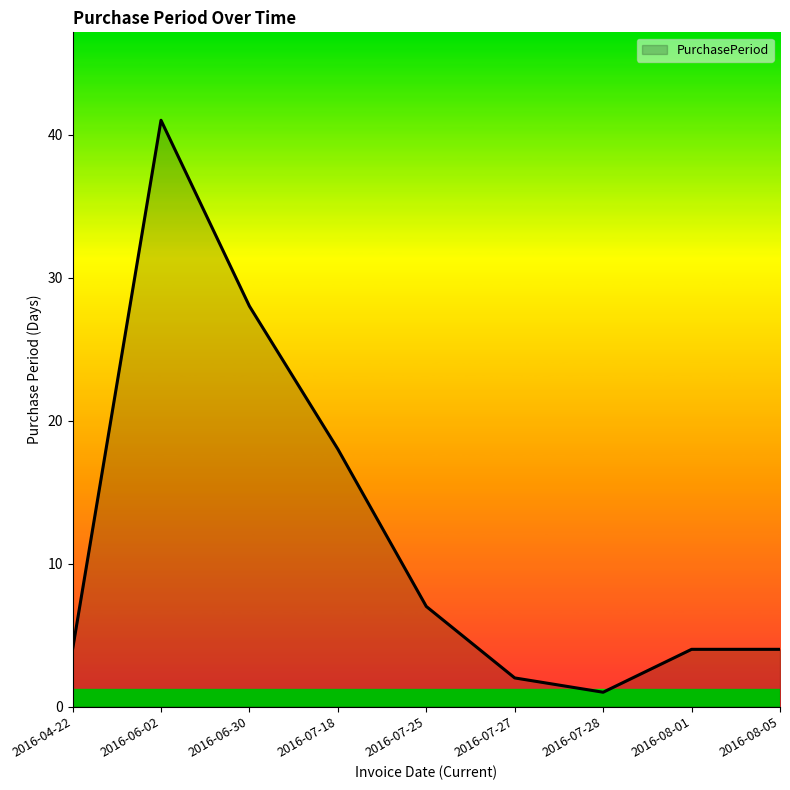

Is it true that the value at 2016-08-01 is 4?

True